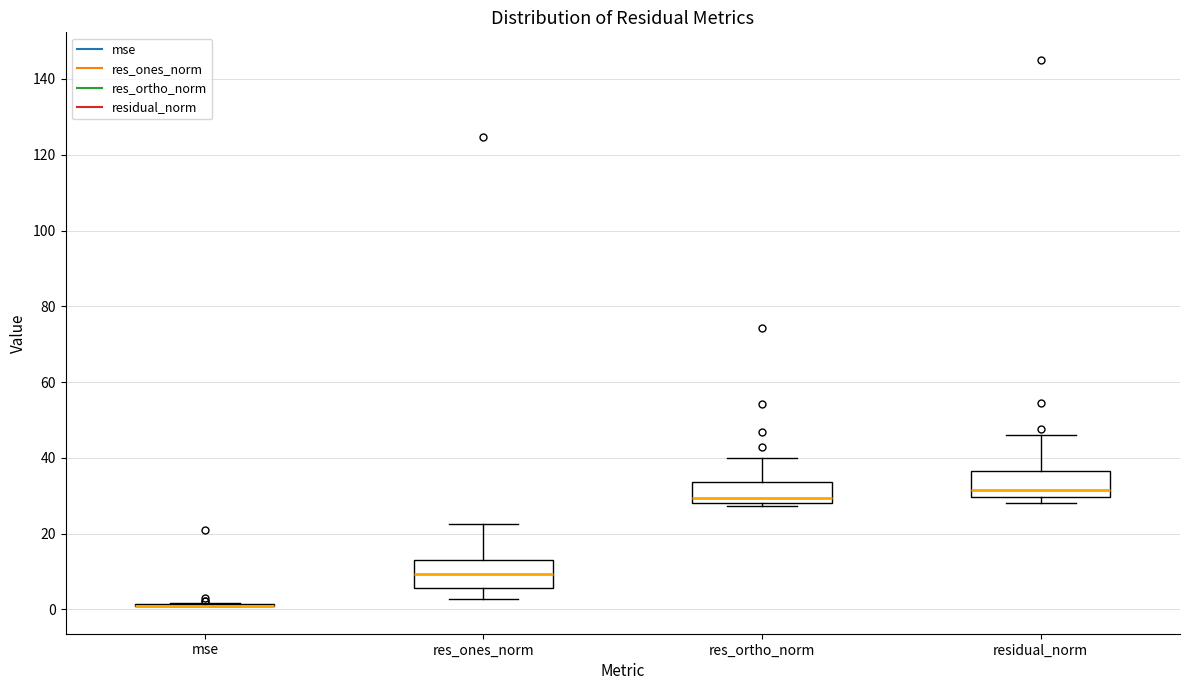

Reading left to right, read every box against the y-axis: the position of its median line, the range the box covers, and the ends of its whiskers. The values are not printed on the chart, so give them approximately, as read against the axis.

mse: box collapsed to a line at 0, whiskers 0 to 2
res_ones_norm: median 10, box 6 to 14, whiskers 2 to 22
res_ortho_norm: median 30, box 28 to 34, whiskers 28 (just below the box's lower edge) to 40
residual_norm: median 32, box 30 to 36, whiskers 28 to 46